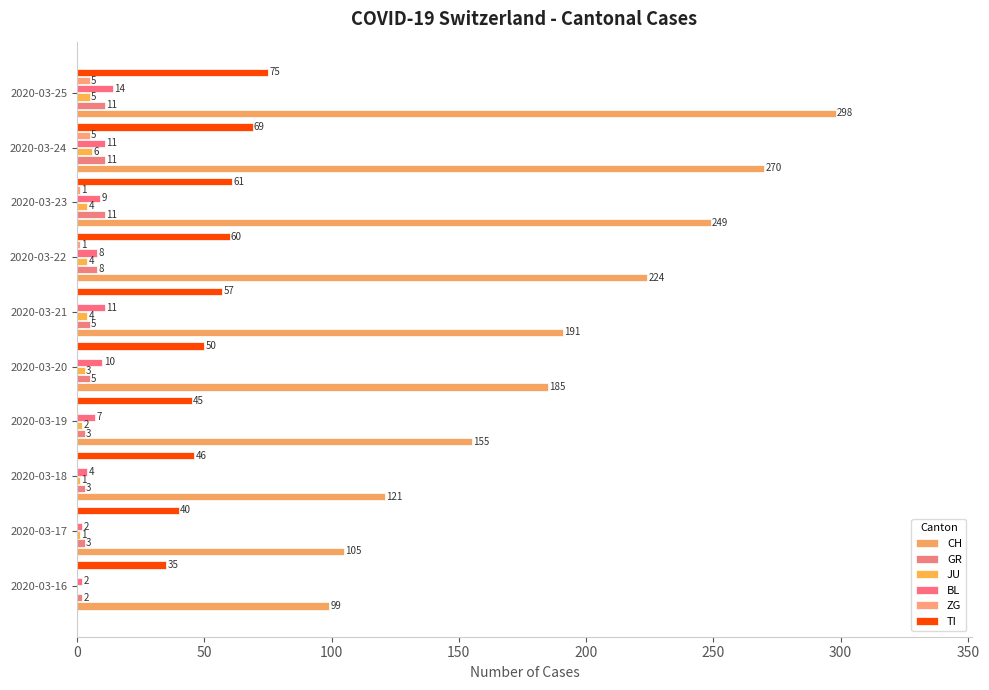

At how many categories does at least one series exceed 190?

5